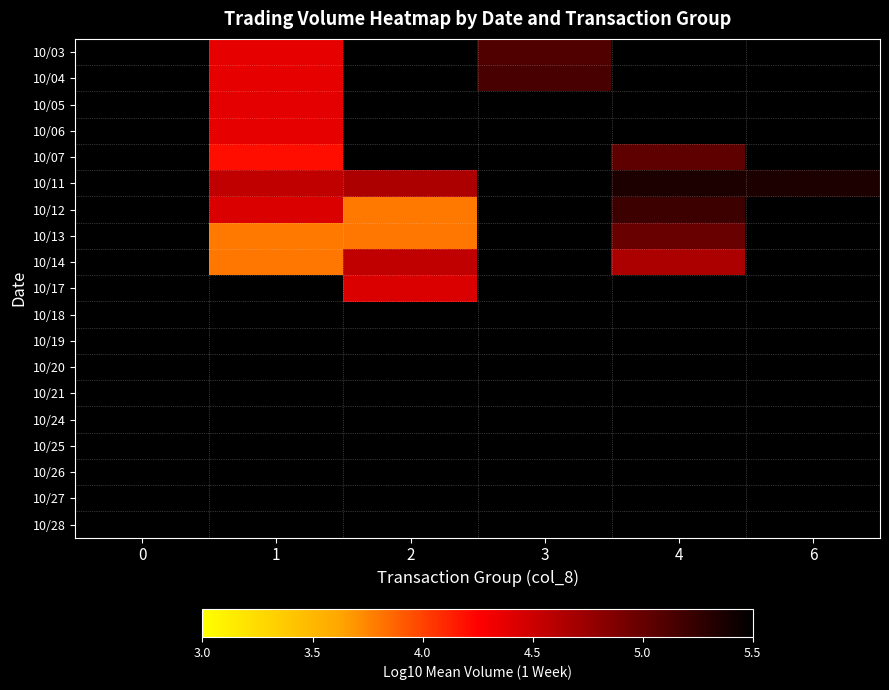

How many series are shown in this chart?

19